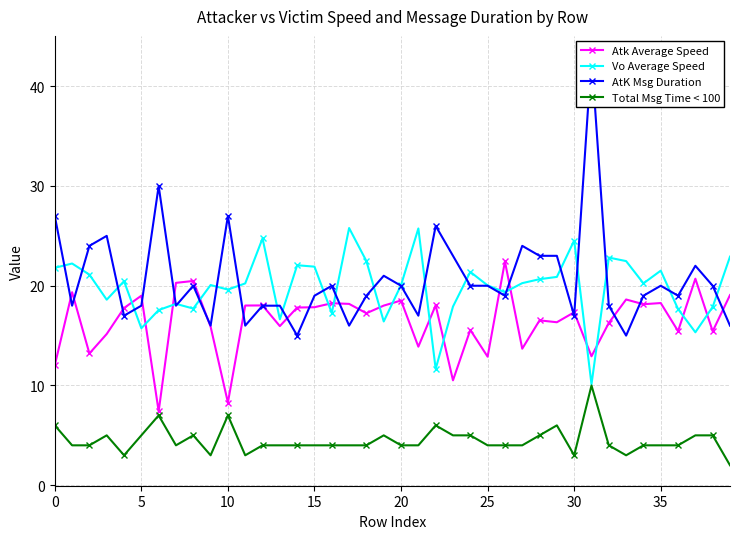

What is the highest value of the Atk Average Speed series?

22.4